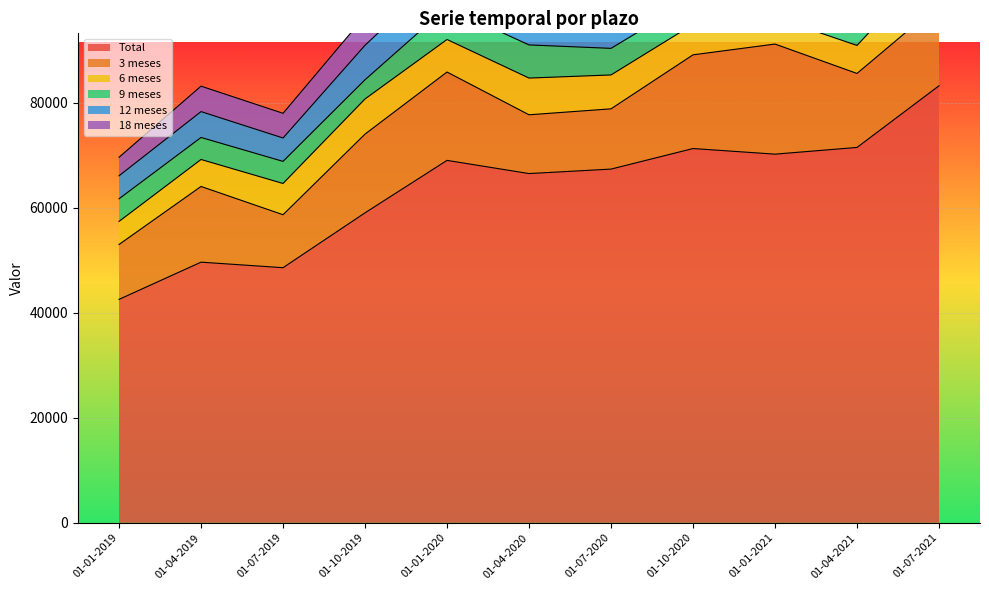

The 3 meses series shows 14993 at 01-10-2019. True or false?

True